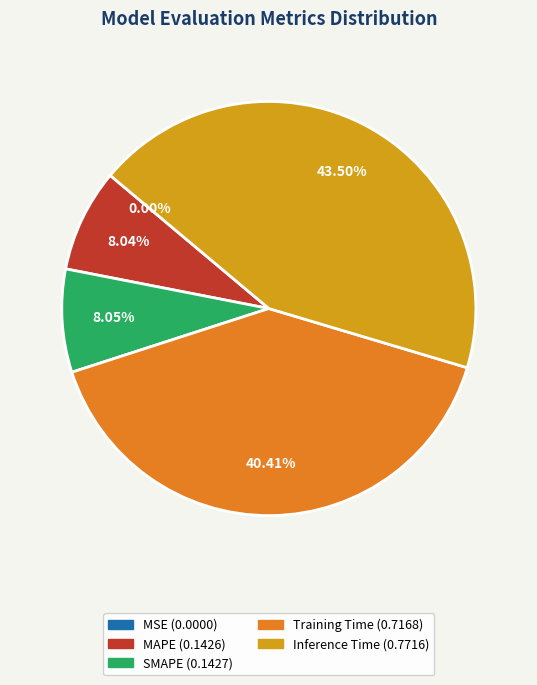

Is the sum of Training Time and MSE greater than half?

No